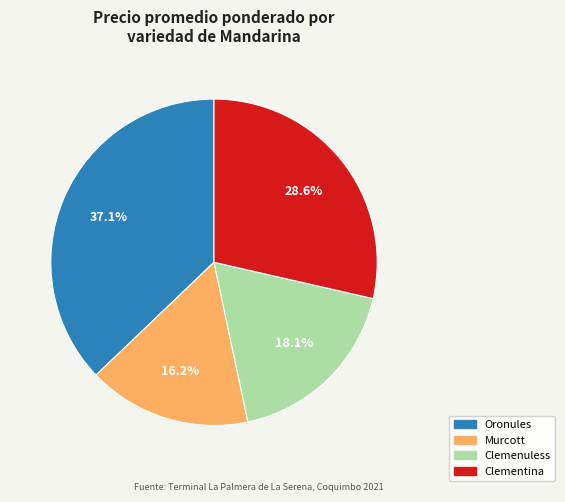

Count the number of slices in the pie.

4